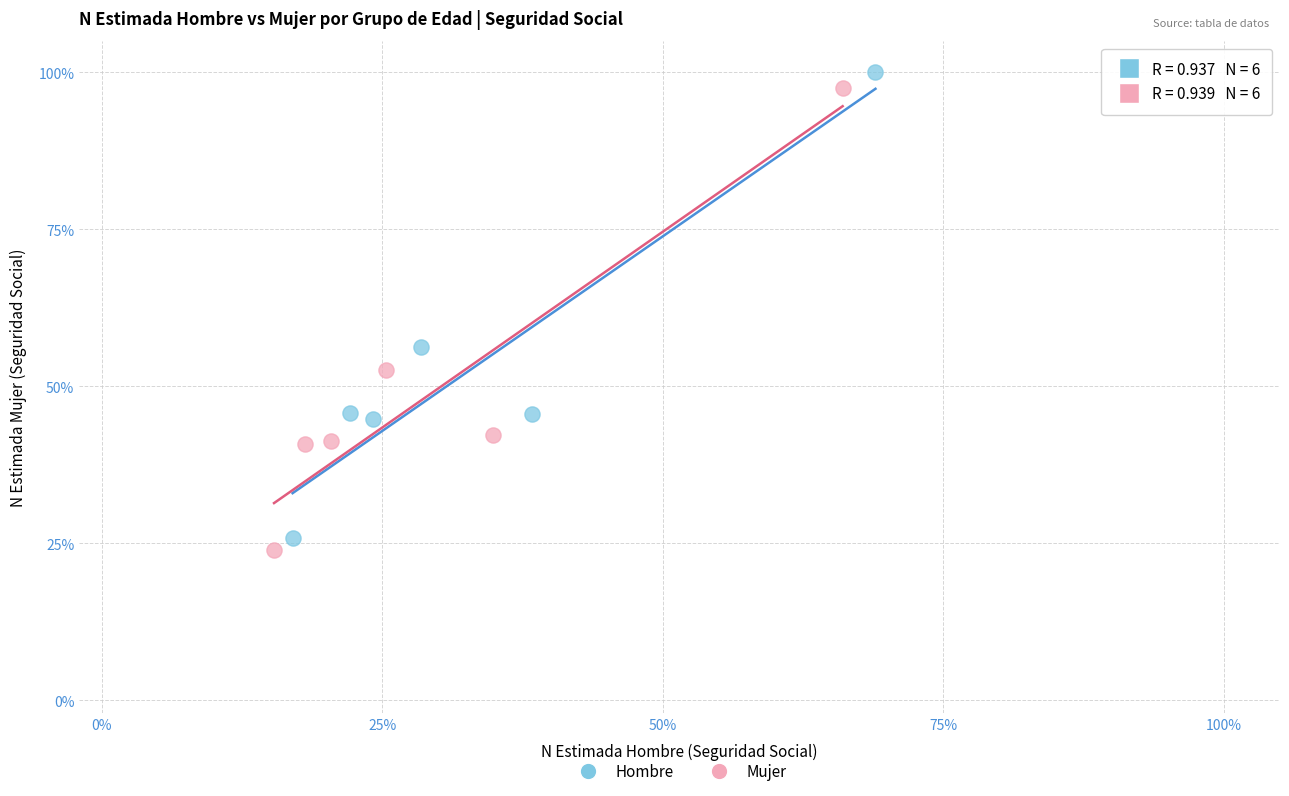

Which series has the largest Y range (max minus min)?

Hombre